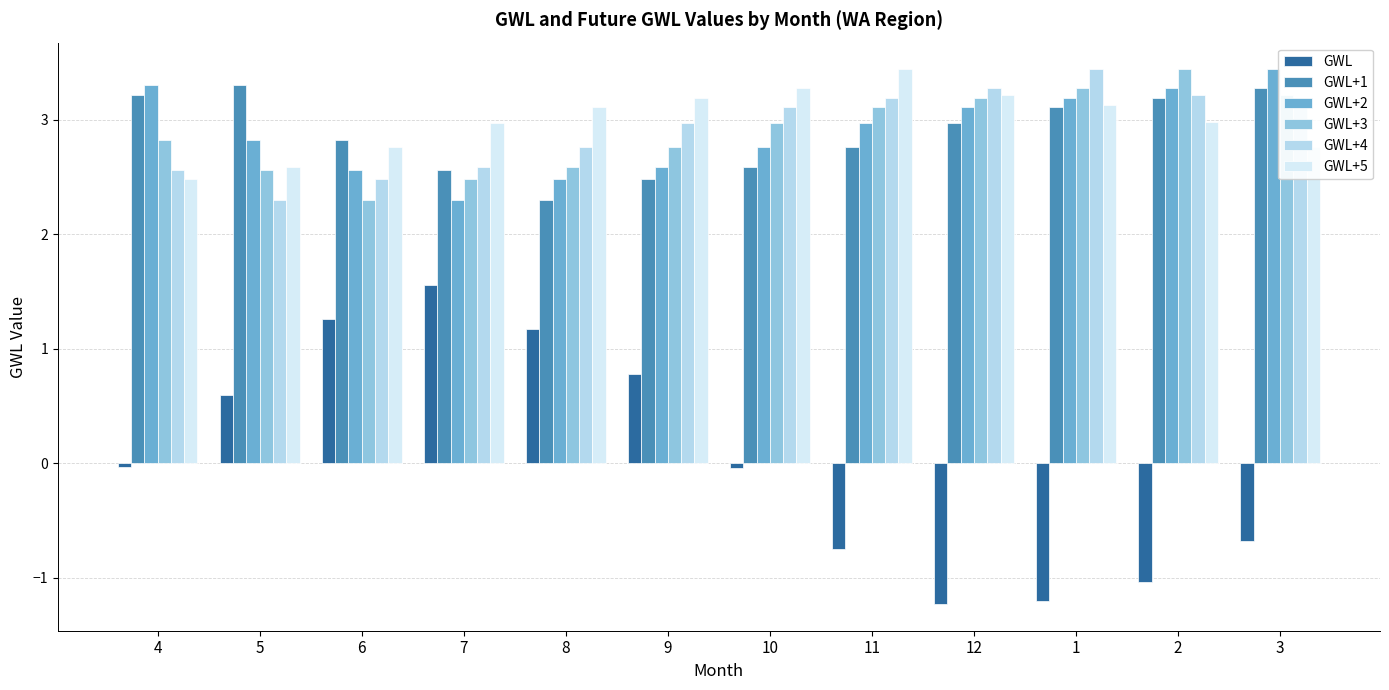

How many bars are there in total?

72